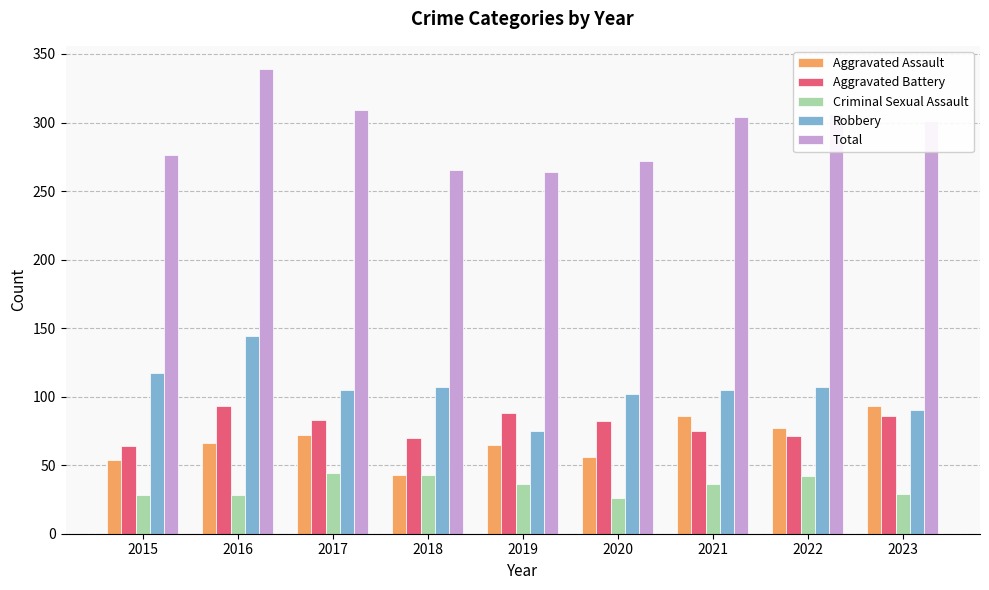

Does the chart contain stacked bars?

No